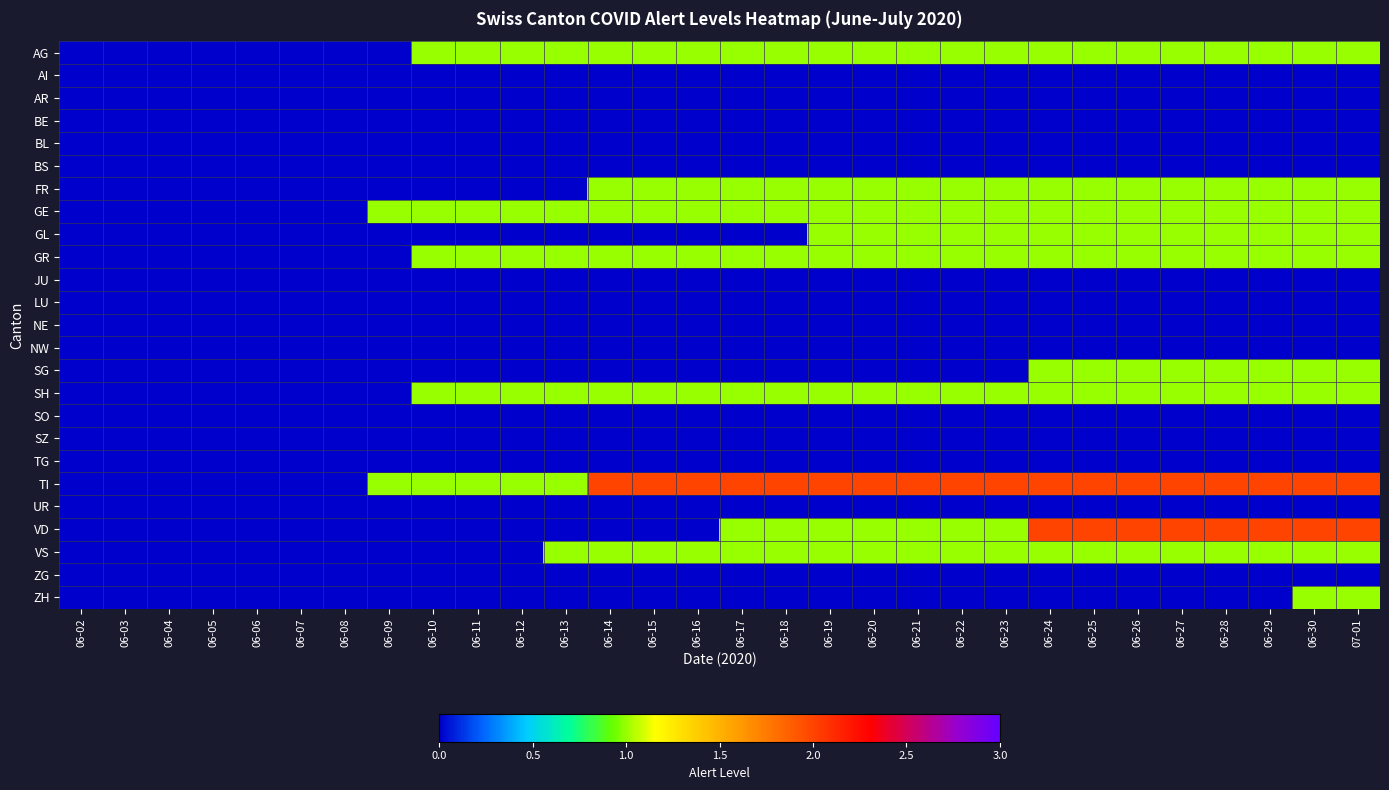

Reading left to right, list all the values displayed in this chart.

AG: 06-02=0	06-03=0	06-04=0	06-05=0	06-06=0	06-07=0	06-08=0	06-09=0	06-10=1	06-11=1	06-12=1	06-13=1	06-14=1	06-15=1	06-16=1	06-17=1	06-18=1	06-19=1	06-20=1	06-21=1	06-22=1	06-23=1	06-24=1	06-25=1	06-26=1	06-27=1	06-28=1	06-29=1	06-30=1	07-01=1
AI: 06-02=0	06-03=0	06-04=0	06-05=0	06-06=0	06-07=0	06-08=0	06-09=0	06-10=0	06-11=0	06-12=0	06-13=0	06-14=0	06-15=0	06-16=0	06-17=0	06-18=0	06-19=0	06-20=0	06-21=0	06-22=0	06-23=0	06-24=0	06-25=0	06-26=0	06-27=0	06-28=0	06-29=0	06-30=0	07-01=0
AR: 06-02=0	06-03=0	06-04=0	06-05=0	06-06=0	06-07=0	06-08=0	06-09=0	06-10=0	06-11=0	06-12=0	06-13=0	06-14=0	06-15=0	06-16=0	06-17=0	06-18=0	06-19=0	06-20=0	06-21=0	06-22=0	06-23=0	06-24=0	06-25=0	06-26=0	06-27=0	06-28=0	06-29=0	06-30=0	07-01=0
BE: 06-02=0	06-03=0	06-04=0	06-05=0	06-06=0	06-07=0	06-08=0	06-09=0	06-10=0	06-11=0	06-12=0	06-13=0	06-14=0	06-15=0	06-16=0	06-17=0	06-18=0	06-19=0	06-20=0	06-21=0	06-22=0	06-23=0	06-24=0	06-25=0	06-26=0	06-27=0	06-28=0	06-29=0	06-30=0	07-01=0
BL: 06-02=0	06-03=0	06-04=0	06-05=0	06-06=0	06-07=0	06-08=0	06-09=0	06-10=0	06-11=0	06-12=0	06-13=0	06-14=0	06-15=0	06-16=0	06-17=0	06-18=0	06-19=0	06-20=0	06-21=0	06-22=0	06-23=0	06-24=0	06-25=0	06-26=0	06-27=0	06-28=0	06-29=0	06-30=0	07-01=0
BS: 06-02=0	06-03=0	06-04=0	06-05=0	06-06=0	06-07=0	06-08=0	06-09=0	06-10=0	06-11=0	06-12=0	06-13=0	06-14=0	06-15=0	06-16=0	06-17=0	06-18=0	06-19=0	06-20=0	06-21=0	06-22=0	06-23=0	06-24=0	06-25=0	06-26=0	06-27=0	06-28=0	06-29=0	06-30=0	07-01=0
FR: 06-02=0	06-03=0	06-04=0	06-05=0	06-06=0	06-07=0	06-08=0	06-09=0	06-10=0	06-11=0	06-12=0	06-13=0	06-14=1	06-15=1	06-16=1	06-17=1	06-18=1	06-19=1	06-20=1	06-21=1	06-22=1	06-23=1	06-24=1	06-25=1	06-26=1	06-27=1	06-28=1	06-29=1	06-30=1	07-01=1
GE: 06-02=0	06-03=0	06-04=0	06-05=0	06-06=0	06-07=0	06-08=0	06-09=1	06-10=1	06-11=1	06-12=1	06-13=1	06-14=1	06-15=1	06-16=1	06-17=1	06-18=1	06-19=1	06-20=1	06-21=1	06-22=1	06-23=1	06-24=1	06-25=1	06-26=1	06-27=1	06-28=1	06-29=1	06-30=1	07-01=1
GL: 06-02=0	06-03=0	06-04=0	06-05=0	06-06=0	06-07=0	06-08=0	06-09=0	06-10=0	06-11=0	06-12=0	06-13=0	06-14=0	06-15=0	06-16=0	06-17=0	06-18=0	06-19=1	06-20=1	06-21=1	06-22=1	06-23=1	06-24=1	06-25=1	06-26=1	06-27=1	06-28=1	06-29=1	06-30=1	07-01=1
GR: 06-02=0	06-03=0	06-04=0	06-05=0	06-06=0	06-07=0	06-08=0	06-09=0	06-10=1	06-11=1	06-12=1	06-13=1	06-14=1	06-15=1	06-16=1	06-17=1	06-18=1	06-19=1	06-20=1	06-21=1	06-22=1	06-23=1	06-24=1	06-25=1	06-26=1	06-27=1	06-28=1	06-29=1	06-30=1	07-01=1
JU: 06-02=0	06-03=0	06-04=0	06-05=0	06-06=0	06-07=0	06-08=0	06-09=0	06-10=0	06-11=0	06-12=0	06-13=0	06-14=0	06-15=0	06-16=0	06-17=0	06-18=0	06-19=0	06-20=0	06-21=0	06-22=0	06-23=0	06-24=0	06-25=0	06-26=0	06-27=0	06-28=0	06-29=0	06-30=0	07-01=0
LU: 06-02=0	06-03=0	06-04=0	06-05=0	06-06=0	06-07=0	06-08=0	06-09=0	06-10=0	06-11=0	06-12=0	06-13=0	06-14=0	06-15=0	06-16=0	06-17=0	06-18=0	06-19=0	06-20=0	06-21=0	06-22=0	06-23=0	06-24=0	06-25=0	06-26=0	06-27=0	06-28=0	06-29=0	06-30=0	07-01=0
NE: 06-02=0	06-03=0	06-04=0	06-05=0	06-06=0	06-07=0	06-08=0	06-09=0	06-10=0	06-11=0	06-12=0	06-13=0	06-14=0	06-15=0	06-16=0	06-17=0	06-18=0	06-19=0	06-20=0	06-21=0	06-22=0	06-23=0	06-24=0	06-25=0	06-26=0	06-27=0	06-28=0	06-29=0	06-30=0	07-01=0
NW: 06-02=0	06-03=0	06-04=0	06-05=0	06-06=0	06-07=0	06-08=0	06-09=0	06-10=0	06-11=0	06-12=0	06-13=0	06-14=0	06-15=0	06-16=0	06-17=0	06-18=0	06-19=0	06-20=0	06-21=0	06-22=0	06-23=0	06-24=0	06-25=0	06-26=0	06-27=0	06-28=0	06-29=0	06-30=0	07-01=0
SG: 06-02=0	06-03=0	06-04=0	06-05=0	06-06=0	06-07=0	06-08=0	06-09=0	06-10=0	06-11=0	06-12=0	06-13=0	06-14=0	06-15=0	06-16=0	06-17=0	06-18=0	06-19=0	06-20=0	06-21=0	06-22=0	06-23=0	06-24=1	06-25=1	06-26=1	06-27=1	06-28=1	06-29=1	06-30=1	07-01=1
SH: 06-02=0	06-03=0	06-04=0	06-05=0	06-06=0	06-07=0	06-08=0	06-09=0	06-10=1	06-11=1	06-12=1	06-13=1	06-14=1	06-15=1	06-16=1	06-17=1	06-18=1	06-19=1	06-20=1	06-21=1	06-22=1	06-23=1	06-24=1	06-25=1	06-26=1	06-27=1	06-28=1	06-29=1	06-30=1	07-01=1
SO: 06-02=0	06-03=0	06-04=0	06-05=0	06-06=0	06-07=0	06-08=0	06-09=0	06-10=0	06-11=0	06-12=0	06-13=0	06-14=0	06-15=0	06-16=0	06-17=0	06-18=0	06-19=0	06-20=0	06-21=0	06-22=0	06-23=0	06-24=0	06-25=0	06-26=0	06-27=0	06-28=0	06-29=0	06-30=0	07-01=0
SZ: 06-02=0	06-03=0	06-04=0	06-05=0	06-06=0	06-07=0	06-08=0	06-09=0	06-10=0	06-11=0	06-12=0	06-13=0	06-14=0	06-15=0	06-16=0	06-17=0	06-18=0	06-19=0	06-20=0	06-21=0	06-22=0	06-23=0	06-24=0	06-25=0	06-26=0	06-27=0	06-28=0	06-29=0	06-30=0	07-01=0
TG: 06-02=0	06-03=0	06-04=0	06-05=0	06-06=0	06-07=0	06-08=0	06-09=0	06-10=0	06-11=0	06-12=0	06-13=0	06-14=0	06-15=0	06-16=0	06-17=0	06-18=0	06-19=0	06-20=0	06-21=0	06-22=0	06-23=0	06-24=0	06-25=0	06-26=0	06-27=0	06-28=0	06-29=0	06-30=0	07-01=0
TI: 06-02=0	06-03=0	06-04=0	06-05=0	06-06=0	06-07=0	06-08=0	06-09=1	06-10=1	06-11=1	06-12=1	06-13=1	06-14=2	06-15=2	06-16=2	06-17=2	06-18=2	06-19=2	06-20=2	06-21=2	06-22=2	06-23=2	06-24=2	06-25=2	06-26=2	06-27=2	06-28=2	06-29=2	06-30=2	07-01=2
UR: 06-02=0	06-03=0	06-04=0	06-05=0	06-06=0	06-07=0	06-08=0	06-09=0	06-10=0	06-11=0	06-12=0	06-13=0	06-14=0	06-15=0	06-16=0	06-17=0	06-18=0	06-19=0	06-20=0	06-21=0	06-22=0	06-23=0	06-24=0	06-25=0	06-26=0	06-27=0	06-28=0	06-29=0	06-30=0	07-01=0
VD: 06-02=0	06-03=0	06-04=0	06-05=0	06-06=0	06-07=0	06-08=0	06-09=0	06-10=0	06-11=0	06-12=0	06-13=0	06-14=0	06-15=0	06-16=0	06-17=1	06-18=1	06-19=1	06-20=1	06-21=1	06-22=1	06-23=1	06-24=2	06-25=2	06-26=2	06-27=2	06-28=2	06-29=2	06-30=2	07-01=2
VS: 06-02=0	06-03=0	06-04=0	06-05=0	06-06=0	06-07=0	06-08=0	06-09=0	06-10=0	06-11=0	06-12=0	06-13=1	06-14=1	06-15=1	06-16=1	06-17=1	06-18=1	06-19=1	06-20=1	06-21=1	06-22=1	06-23=1	06-24=1	06-25=1	06-26=1	06-27=1	06-28=1	06-29=1	06-30=1	07-01=1
ZG: 06-02=0	06-03=0	06-04=0	06-05=0	06-06=0	06-07=0	06-08=0	06-09=0	06-10=0	06-11=0	06-12=0	06-13=0	06-14=0	06-15=0	06-16=0	06-17=0	06-18=0	06-19=0	06-20=0	06-21=0	06-22=0	06-23=0	06-24=0	06-25=0	06-26=0	06-27=0	06-28=0	06-29=0	06-30=0	07-01=0
ZH: 06-02=0	06-03=0	06-04=0	06-05=0	06-06=0	06-07=0	06-08=0	06-09=0	06-10=0	06-11=0	06-12=0	06-13=0	06-14=0	06-15=0	06-16=0	06-17=0	06-18=0	06-19=0	06-20=0	06-21=0	06-22=0	06-23=0	06-24=0	06-25=0	06-26=0	06-27=0	06-28=0	06-29=0	06-30=1	07-01=1